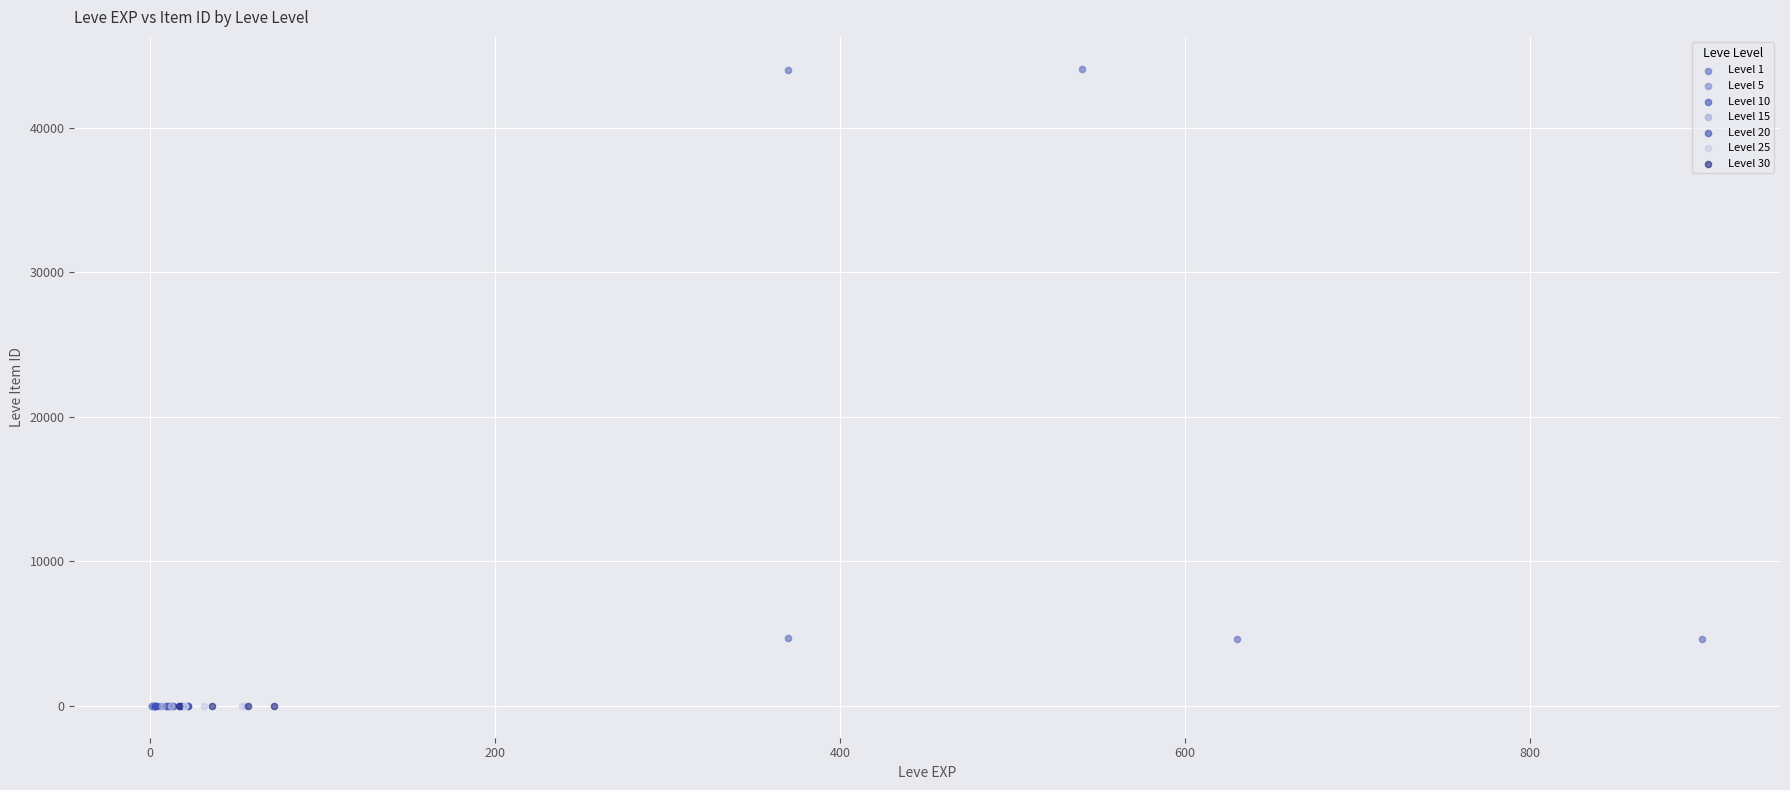

What are all the series names shown in the legend?

Level 1, Level 5, Level 10, Level 15, Level 20, Level 25, Level 30